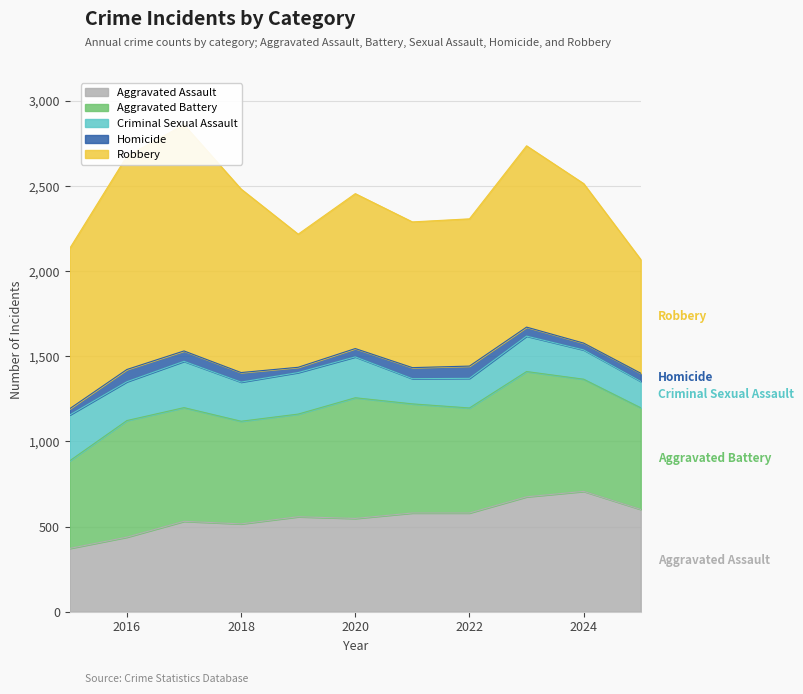

True or false: Robbery and Homicide cross at least once.

False